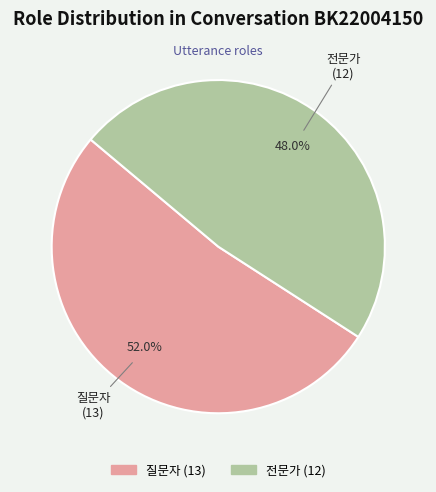

True or false: 질문자 accounts for 52% of the total.

True